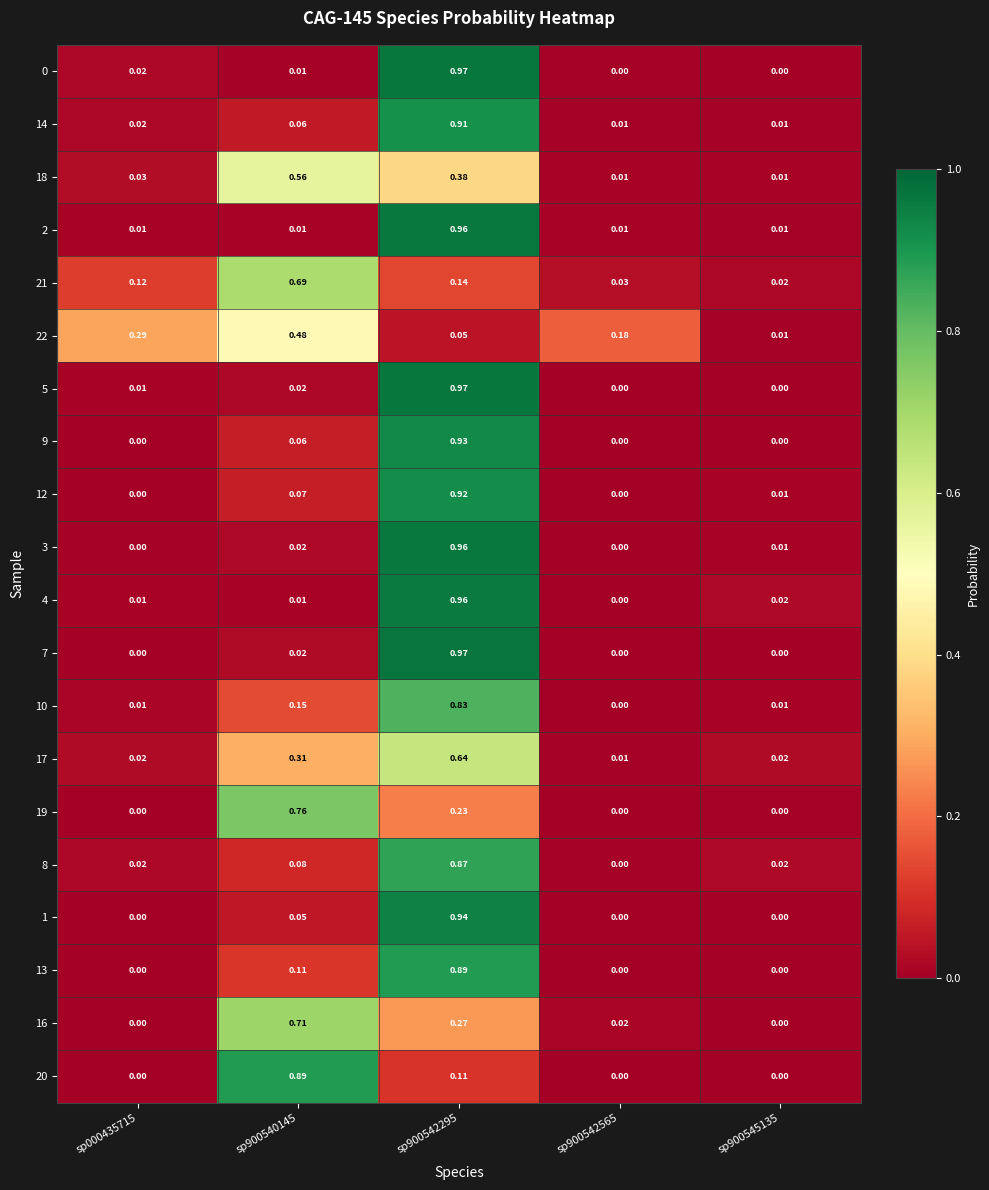

Is the value of 3 at sp900542295 greater than the value of 17 at sp900545135?

Yes